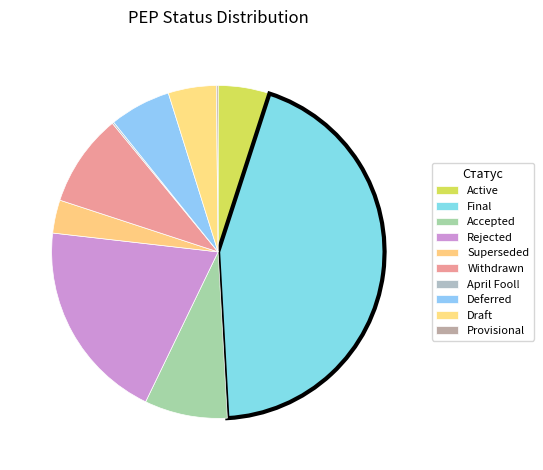

Which slice is the smallest?

April Fool!